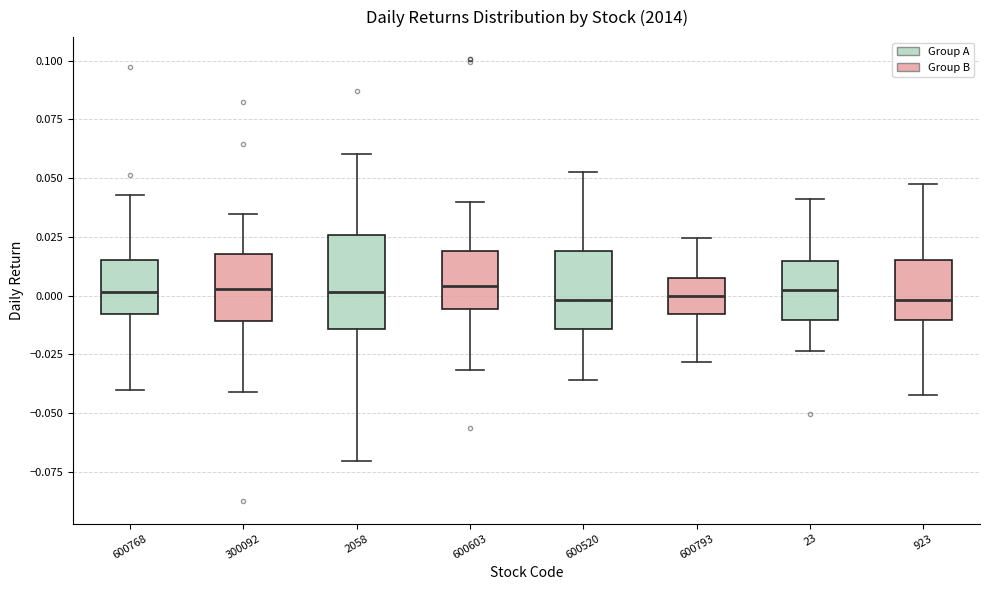

Reading left to right, read every box against the y-axis: the position of its median line, the range the box covers, and the ends of its whiskers. The values are not printed on the chart, so give them approximately, as read against the axis.

600768: median 0.000, box -0.010 to 0.015, whiskers -0.040 to 0.045
300092: median 0.005, box -0.010 to 0.020, whiskers -0.040 to 0.035
2058: median 0.000, box -0.015 to 0.025, whiskers -0.070 to 0.060
600603: median 0.005, box -0.005 to 0.020, whiskers -0.030 to 0.040
600520: median 0.000, box -0.015 to 0.020, whiskers -0.035 to 0.055
600793: median 0.000, box -0.010 to 0.005, whiskers -0.030 to 0.025
23: median 0.000, box -0.010 to 0.015, whiskers -0.025 to 0.040
923: median 0.000, box -0.010 to 0.015, whiskers -0.040 to 0.045